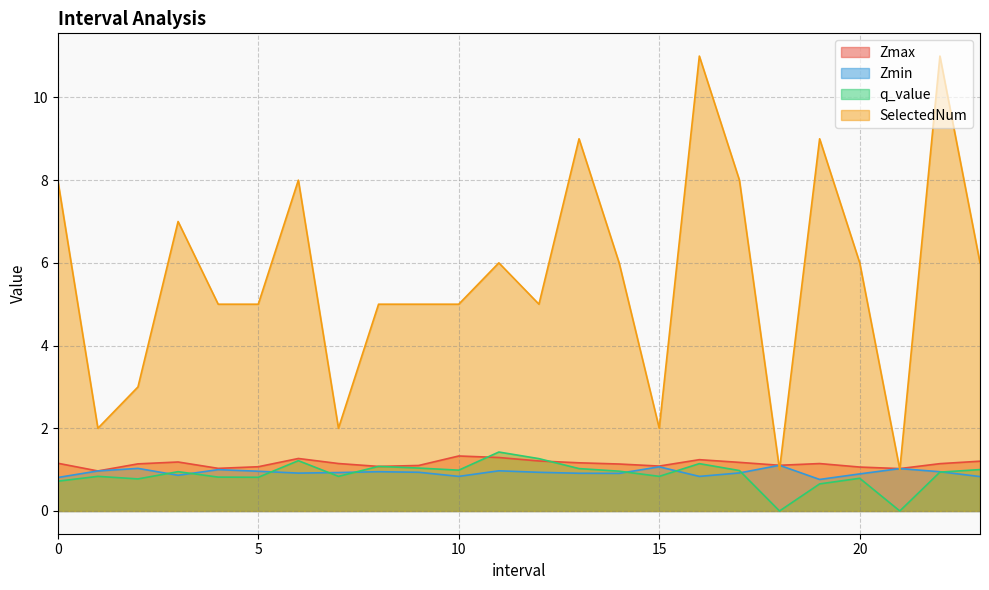

What is the average value of the Zmax series?

1.1